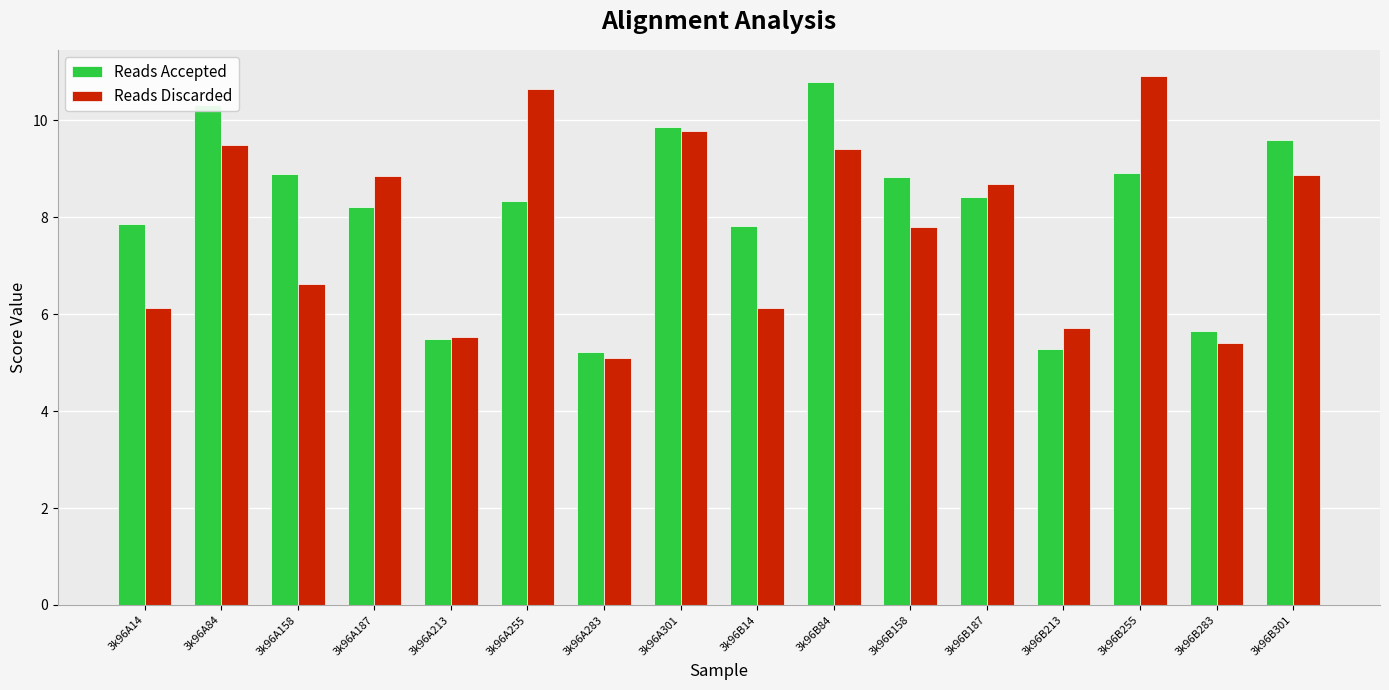

At which label is Reads Discarded closest to 8?

3k96B158